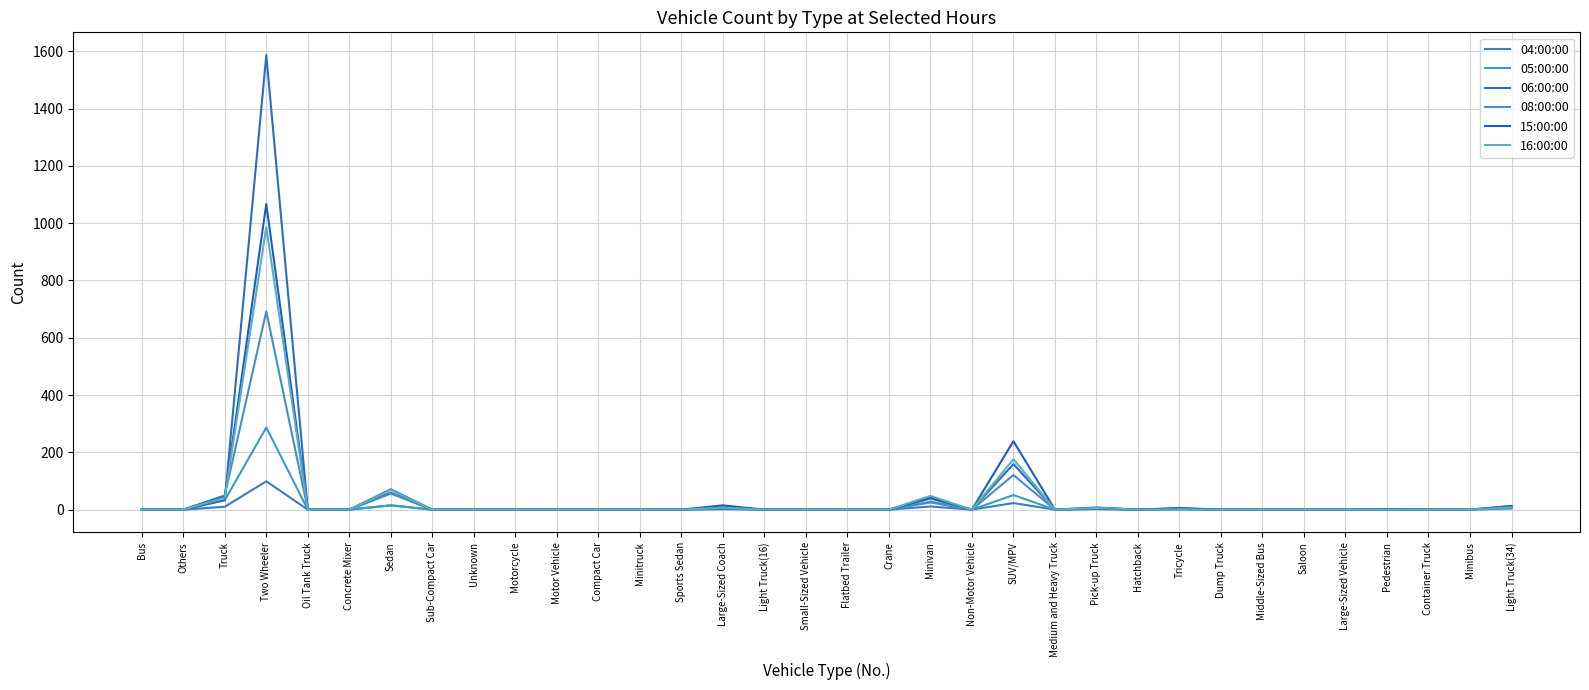

How many series are shown in this chart?

6